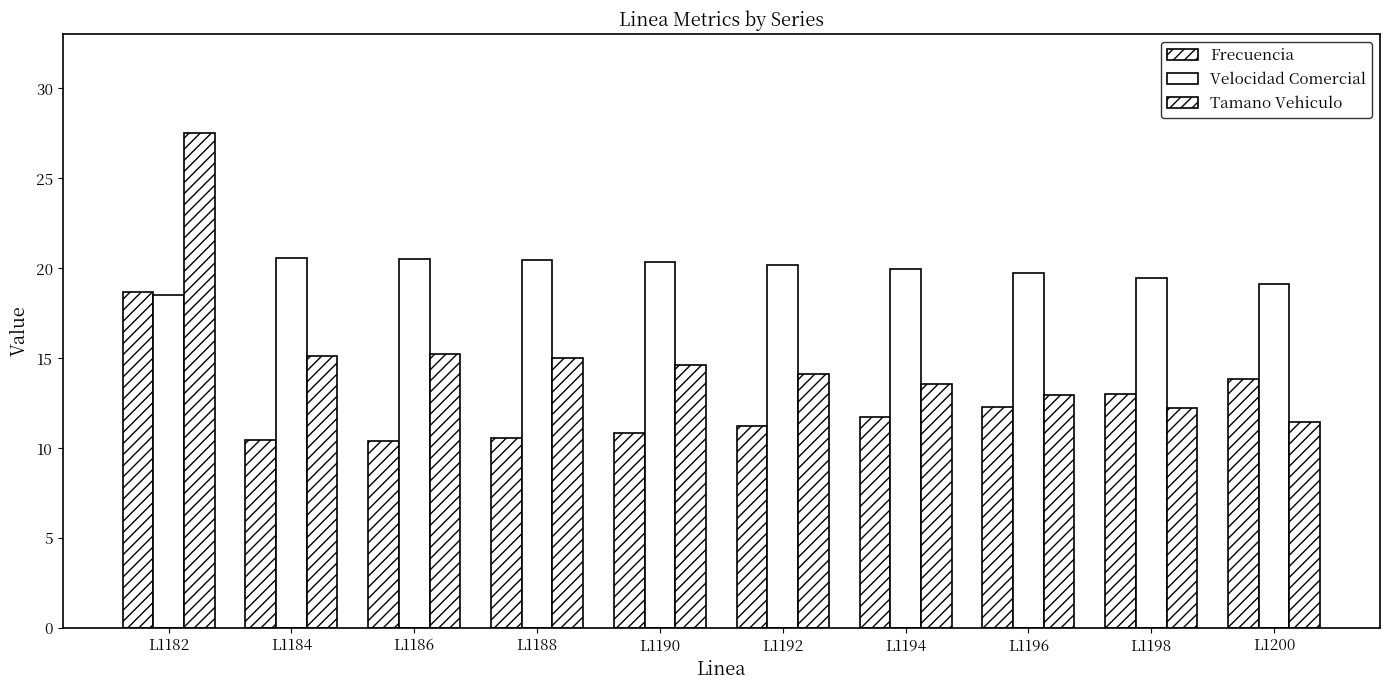

Where is Tamano Vehiculo nearest to the value 19?

L1186